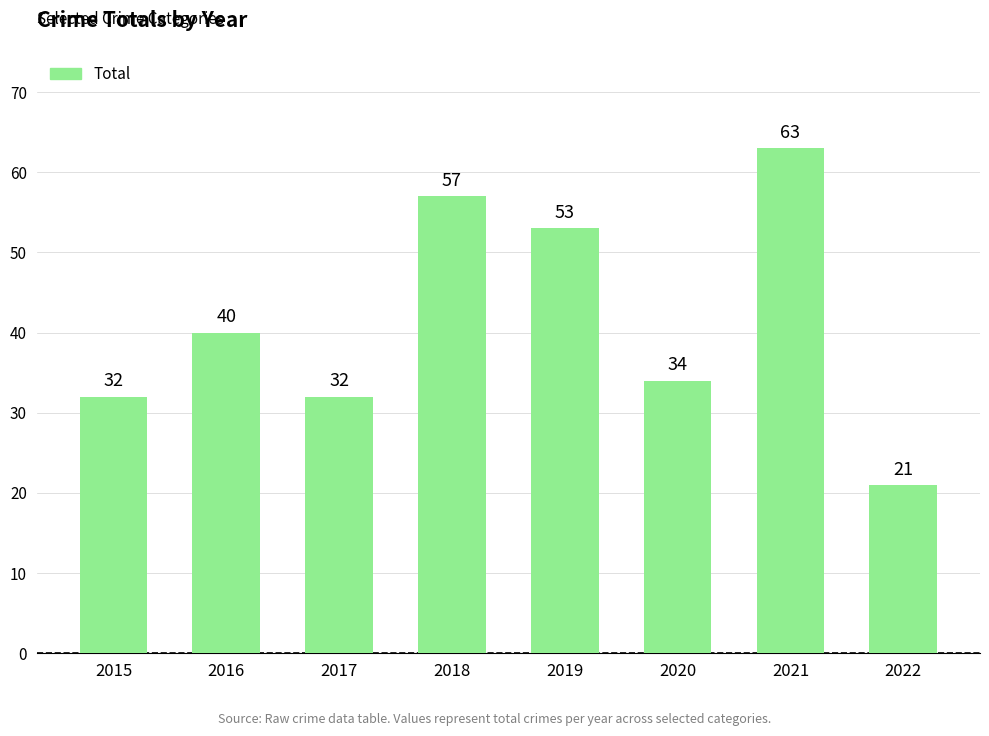

Reading right to left, transcribe all the data shown in this chart.

2022=21	2021=63	2020=34	2019=53	2018=57	2017=32	2016=40	2015=32